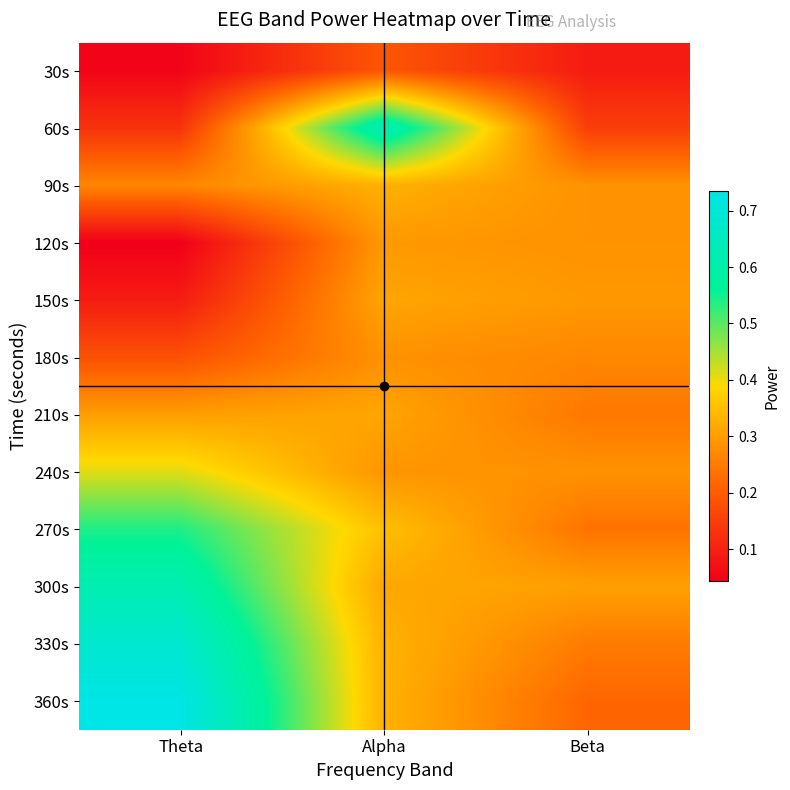

Which has a higher value, Beta or Theta?

Beta